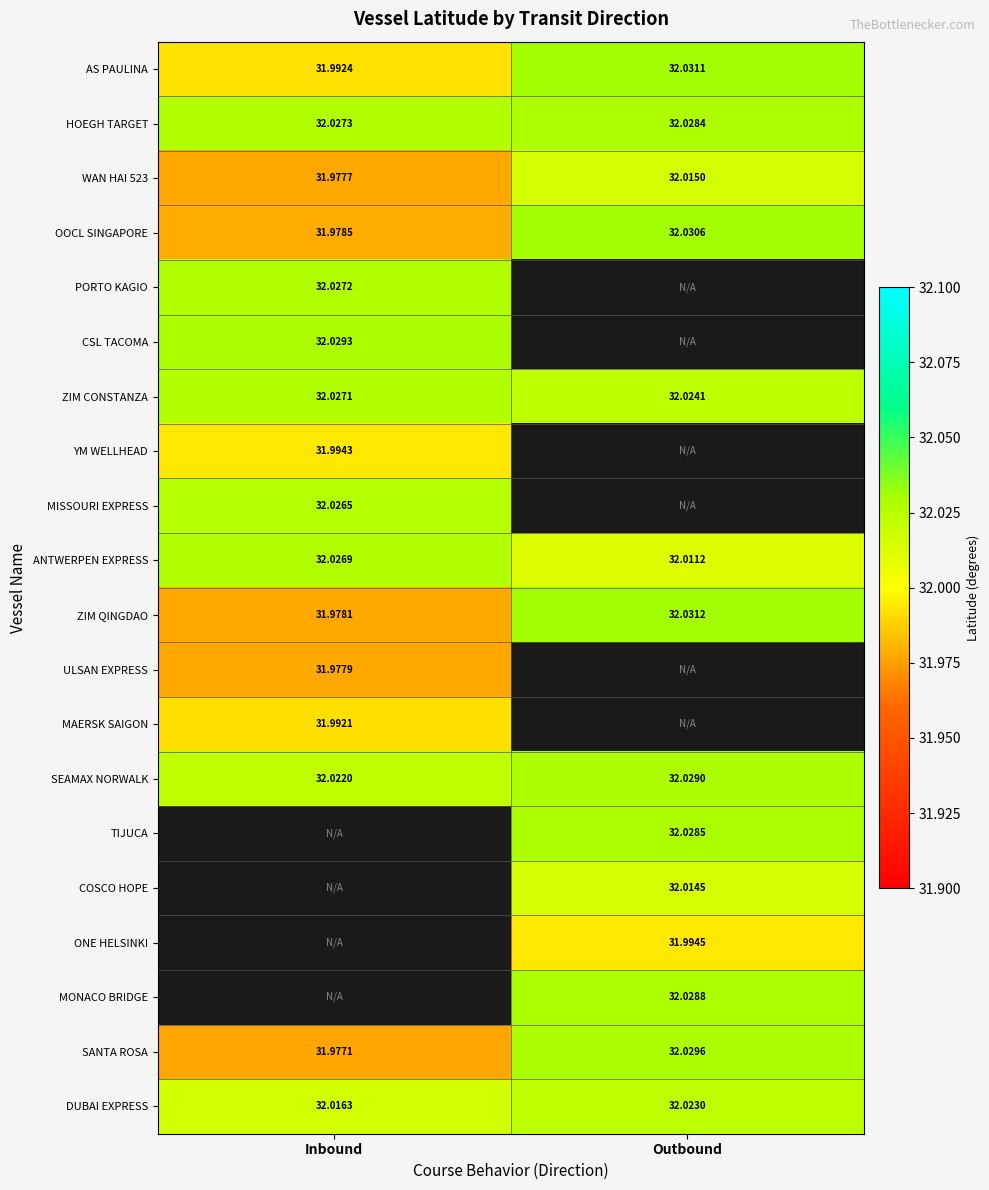

Is it true that ANTWERPEN EXPRESS equals 32.0 at Outbound?

True